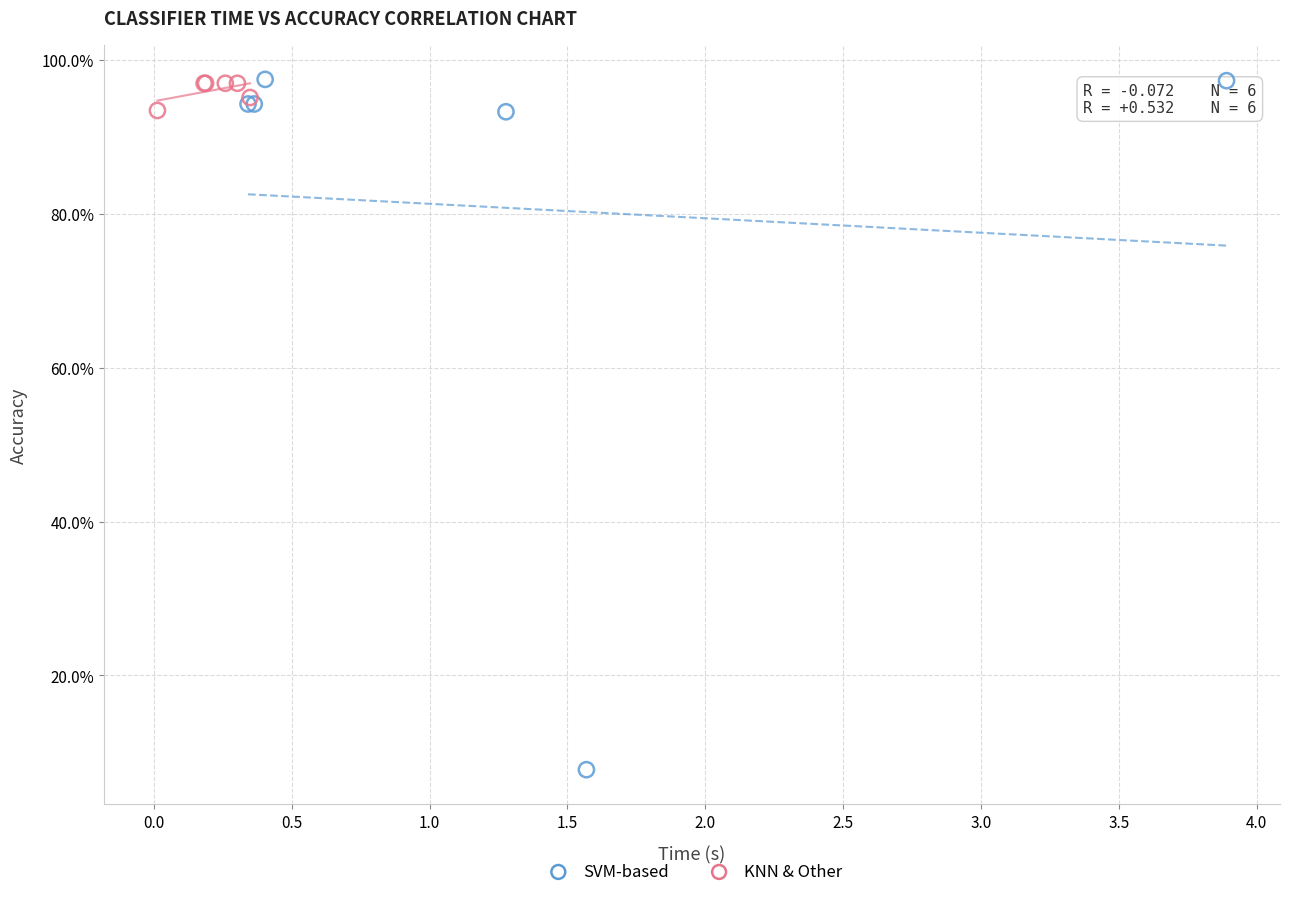

Which series has the widest spread of Y values?

SVM-based